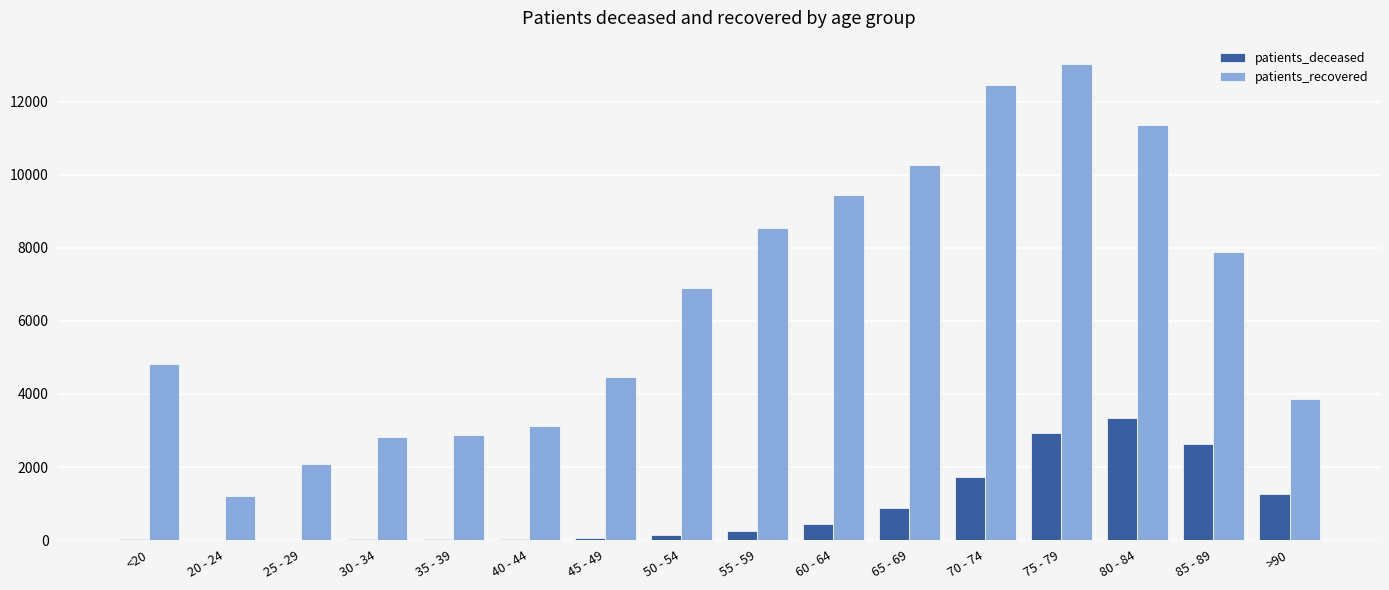

The value of patients_recovered at 55 - 59 is 8546. True or false?

True